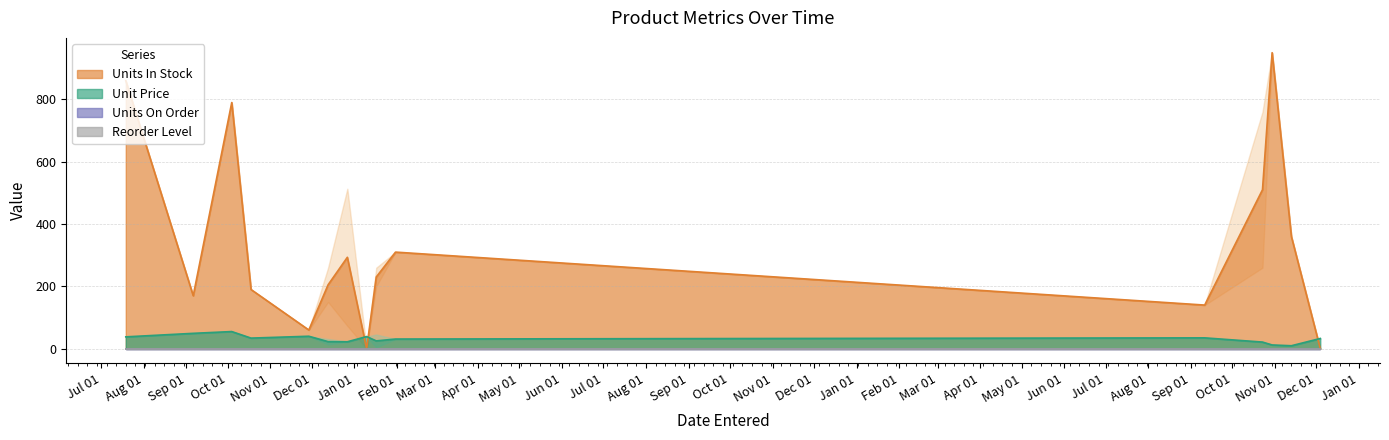

Is it true that Reorder Level equals 0.0 at 20?

True